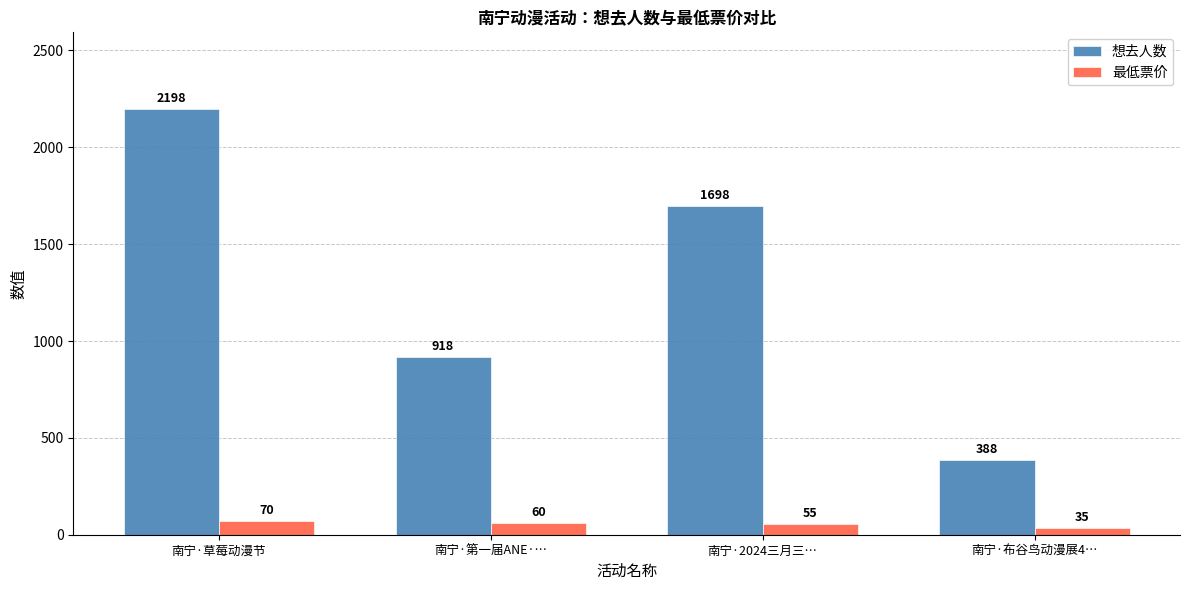

Read the 最低票价 value at 南宁·2024三月三…, to the nearest 5.

55